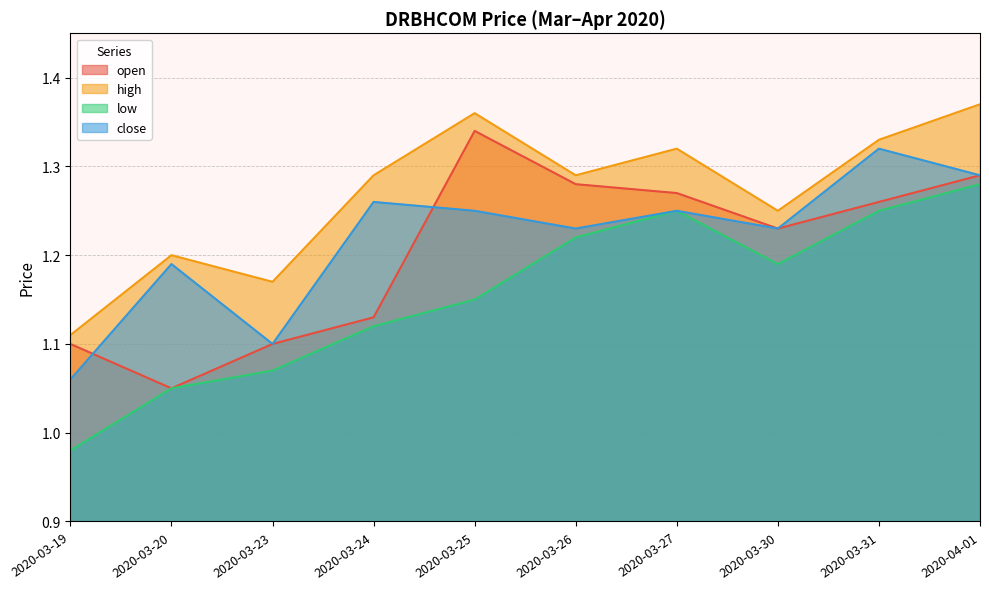

Which series has the widest spread of values?

low